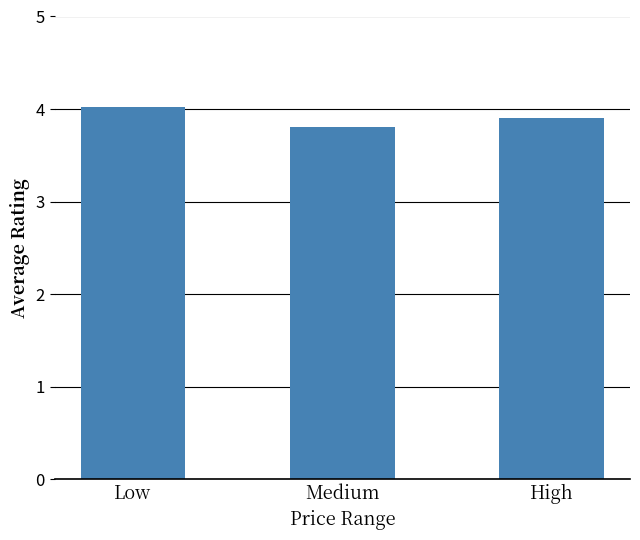

What is the average value?

3.9